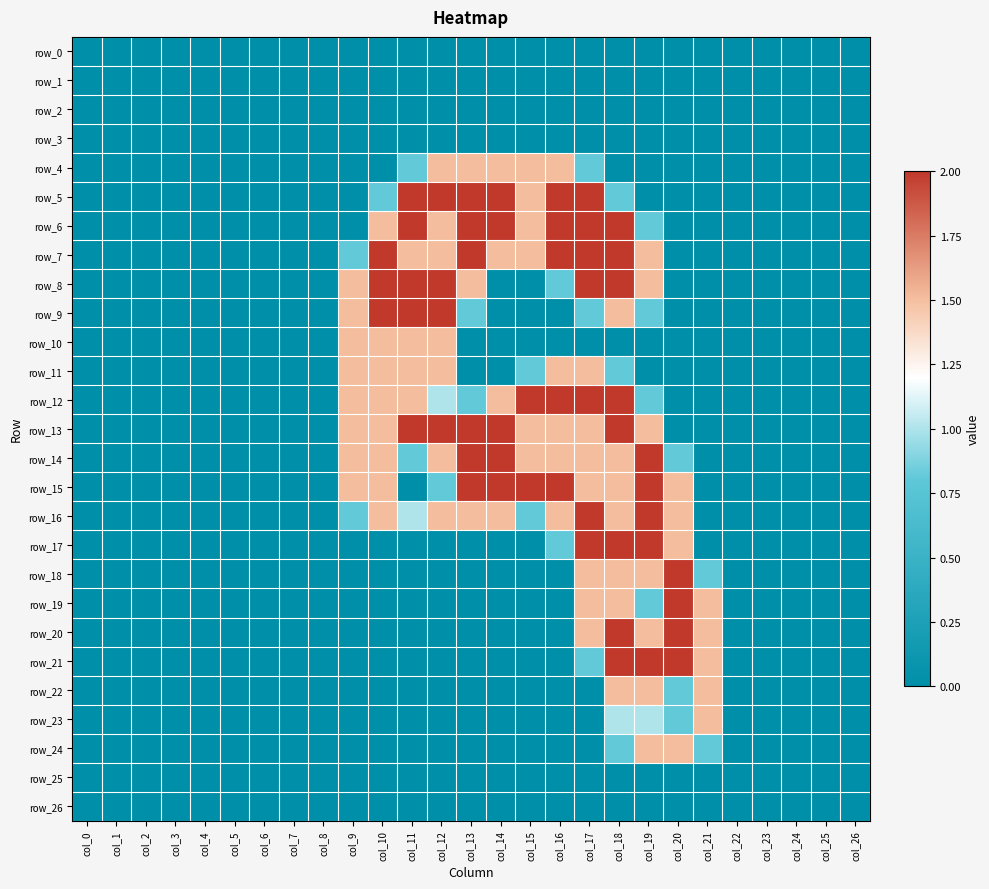

What is the sum of all row_22 values?

5.3